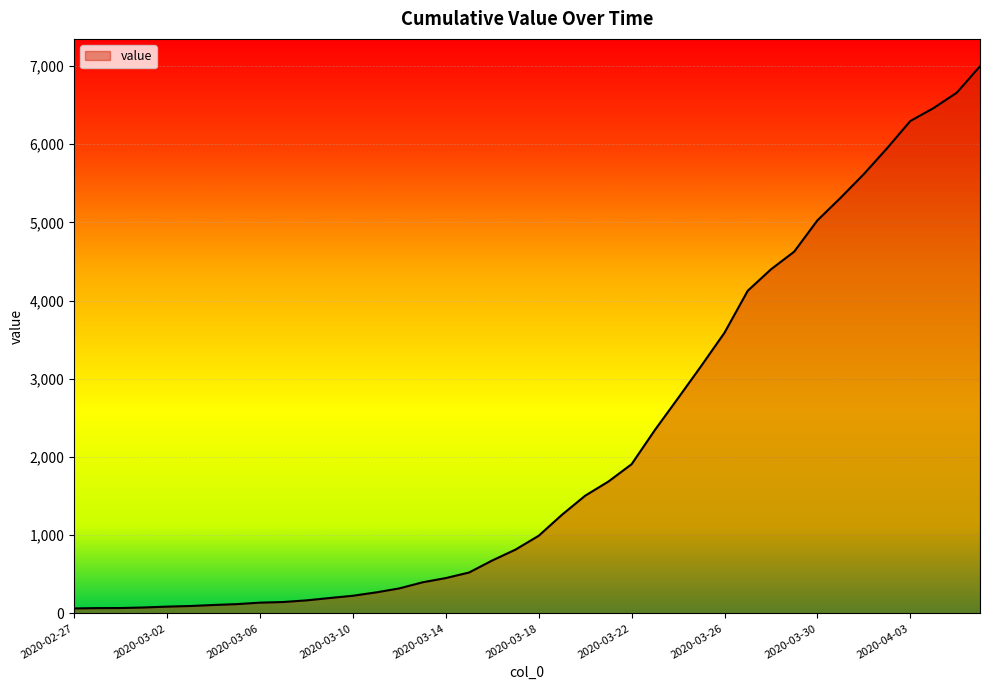

What is the difference between the maximum and minimum values?

6931